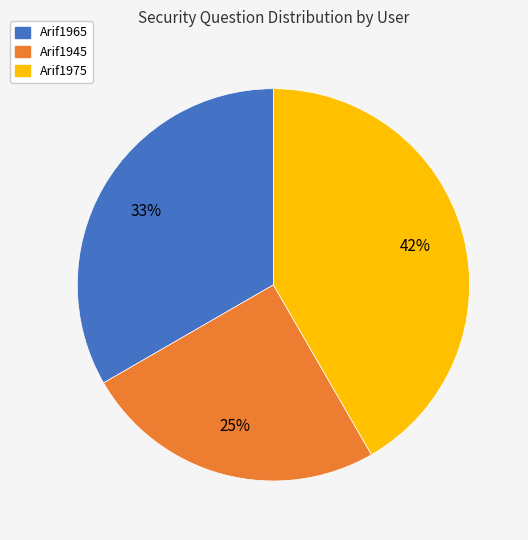

Is there a majority slice in this chart?

No